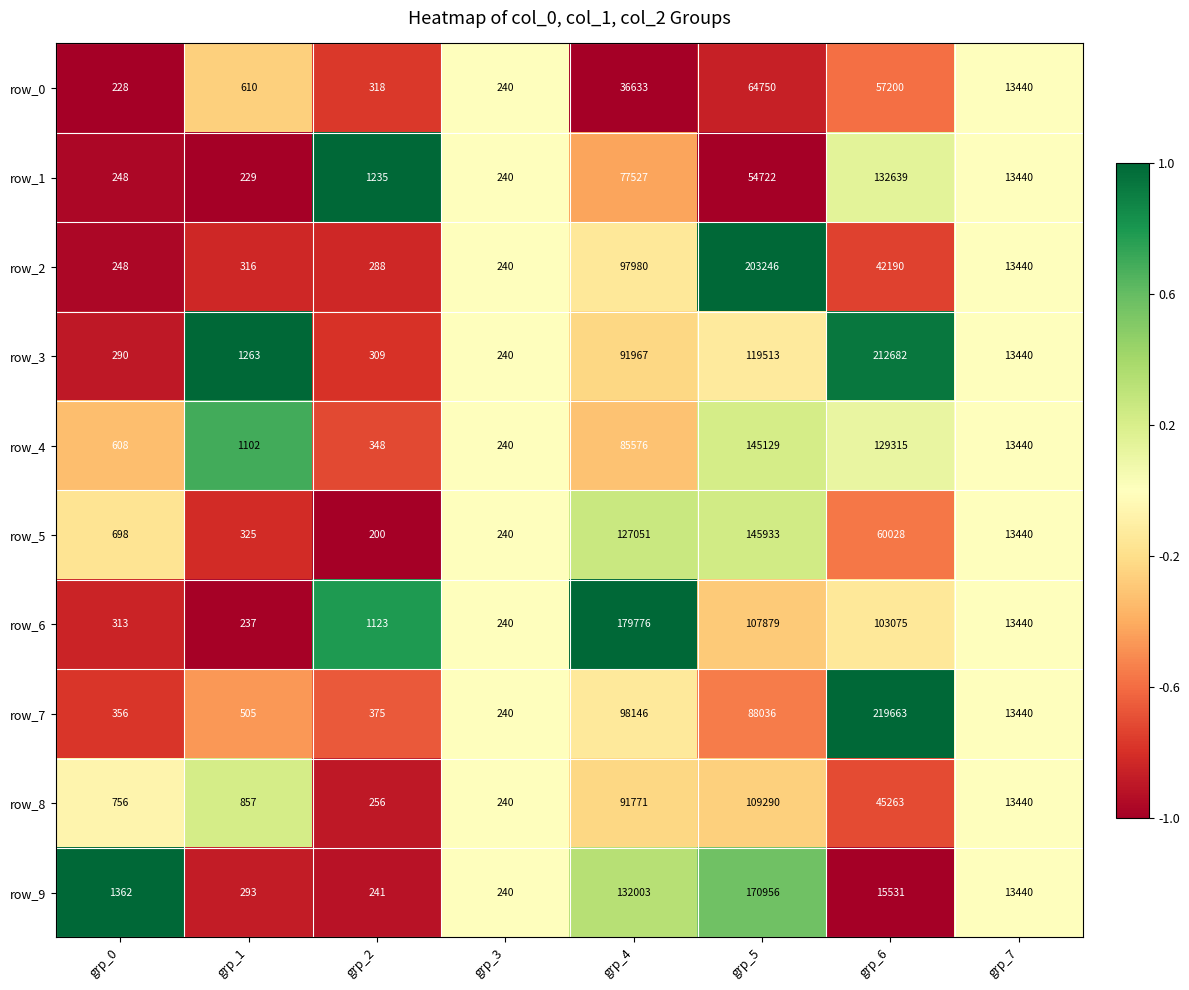

What is the approximate value of row_1 at grp_0?

248